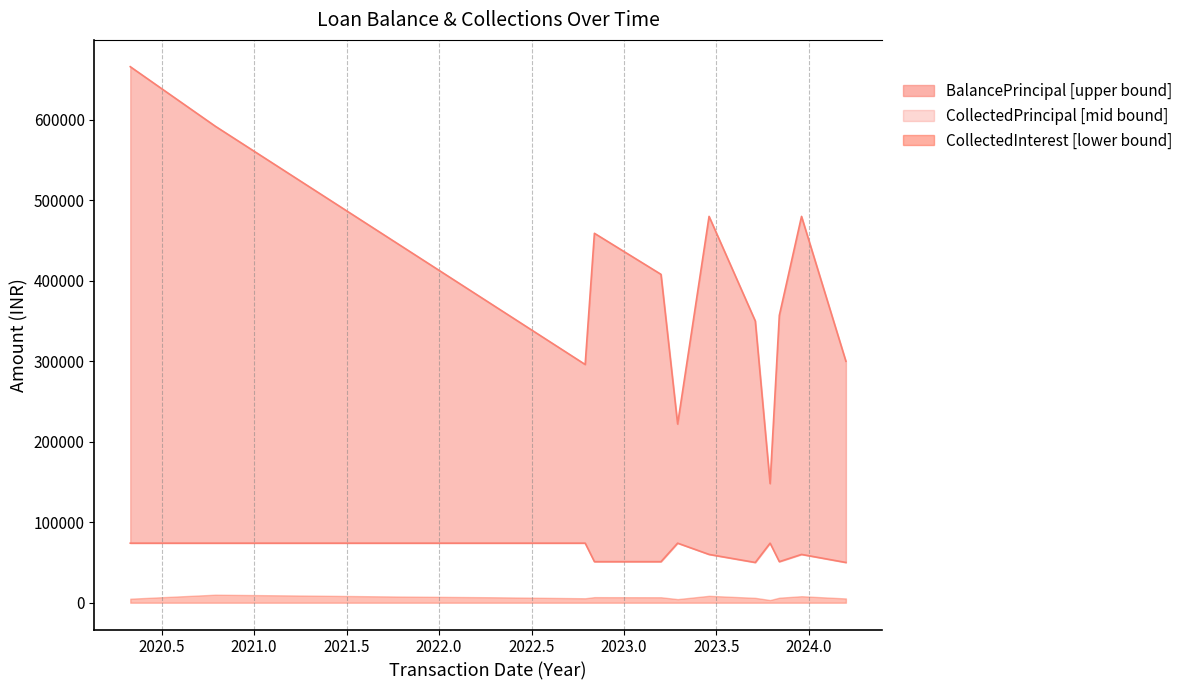

True or false: BalancePrincipal and CollectedPrincipal cross at least once.

False